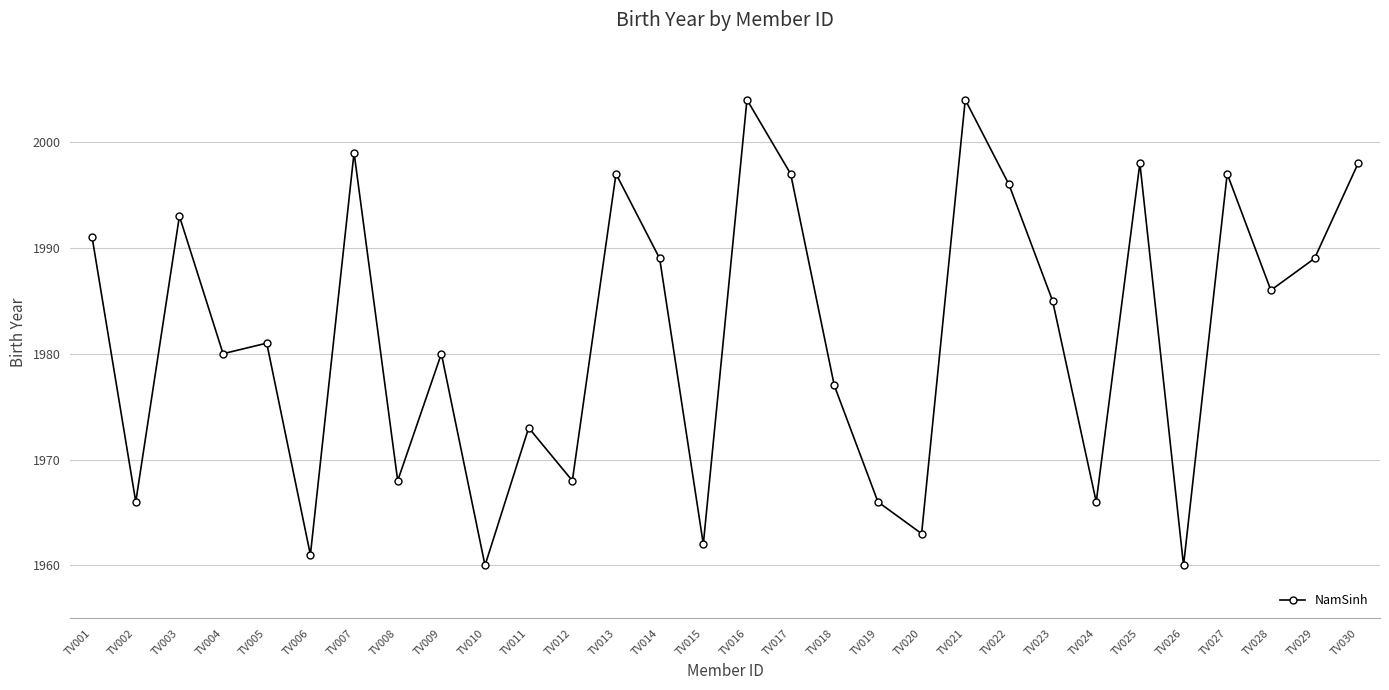

Between TV011 and TV027, which is larger?

TV027